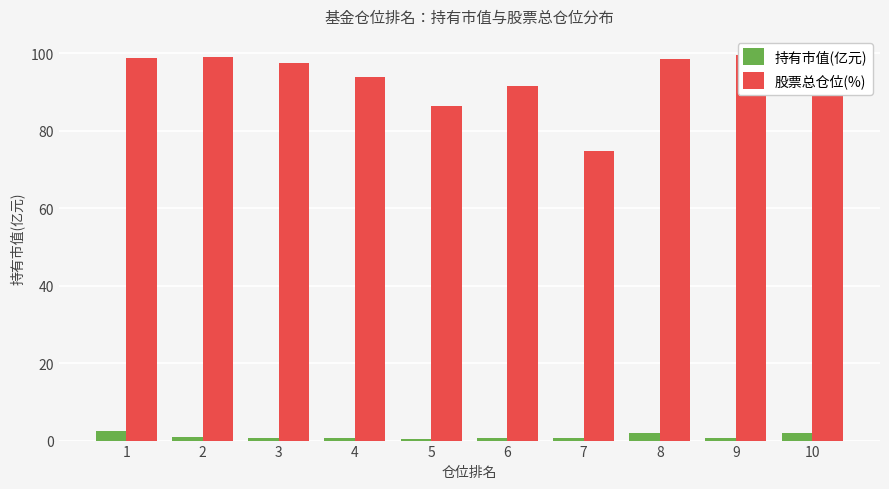

Reading left to right, what are all the values shown in this chart?

持有市值(亿元): 1=2.5	2=0.8	3=0.6	4=0.7	5=0.5	6=0.7	7=0.7	8=2.1	9=0.5	10=1.8
股票总仓位(%): 1=98.9	2=99.1	3=97.5	4=93.8	5=86.5	6=91.4	7=74.6	8=98.5	9=99.5	10=98.6